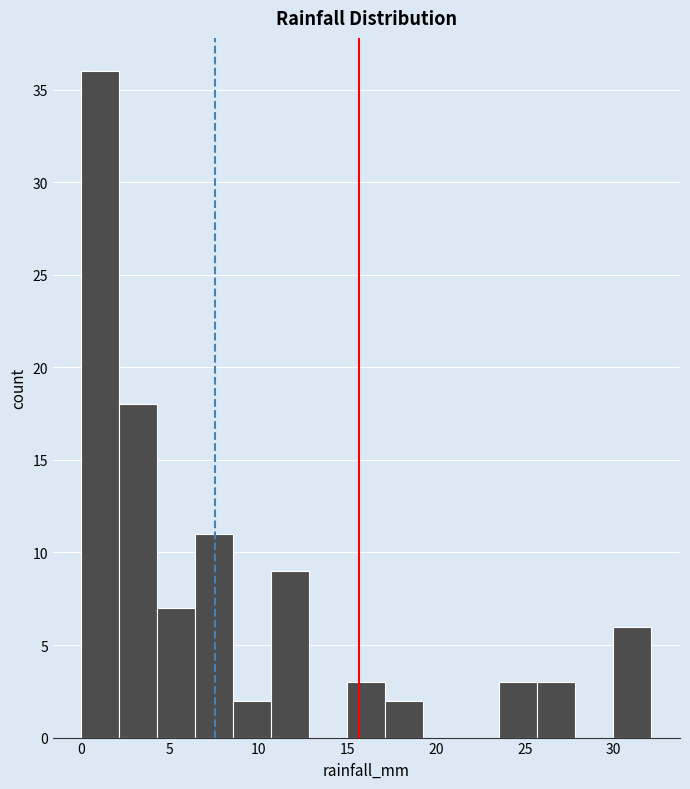

Reading left to right, list every bar in this chart as the range it spans on the x-axis followed by its height. Neither the bar edges nor the heights are printed on the chart, so give them approximately, as read against the axes.

0.0 to 2.0: 36
2.0 to 4.5: 18
4.5 to 6.5: 7
6.5 to 8.5: 11
8.5 to 10.5: 2
10.5 to 13.0: 9
13.0 to 15.0: 0
15.0 to 17.0: 3
17.0 to 19.5: 2
19.5 to 21.5: 0
21.5 to 23.5: 0
23.5 to 25.5: 3
25.5 to 28.0: 3
28.0 to 30.0: 0
30.0 to 32.0: 6